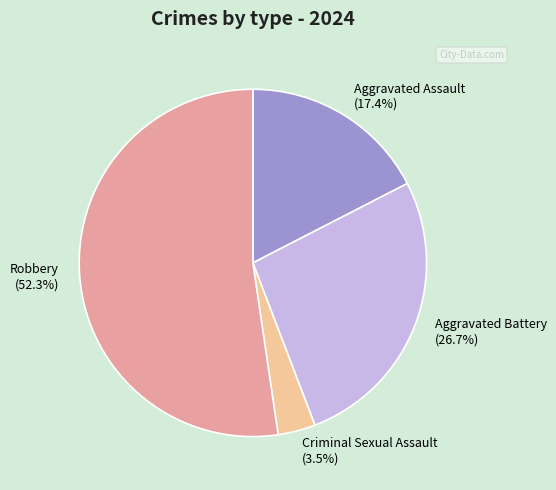

True or false: Aggravated Assault accounts for 4% of the total.

False